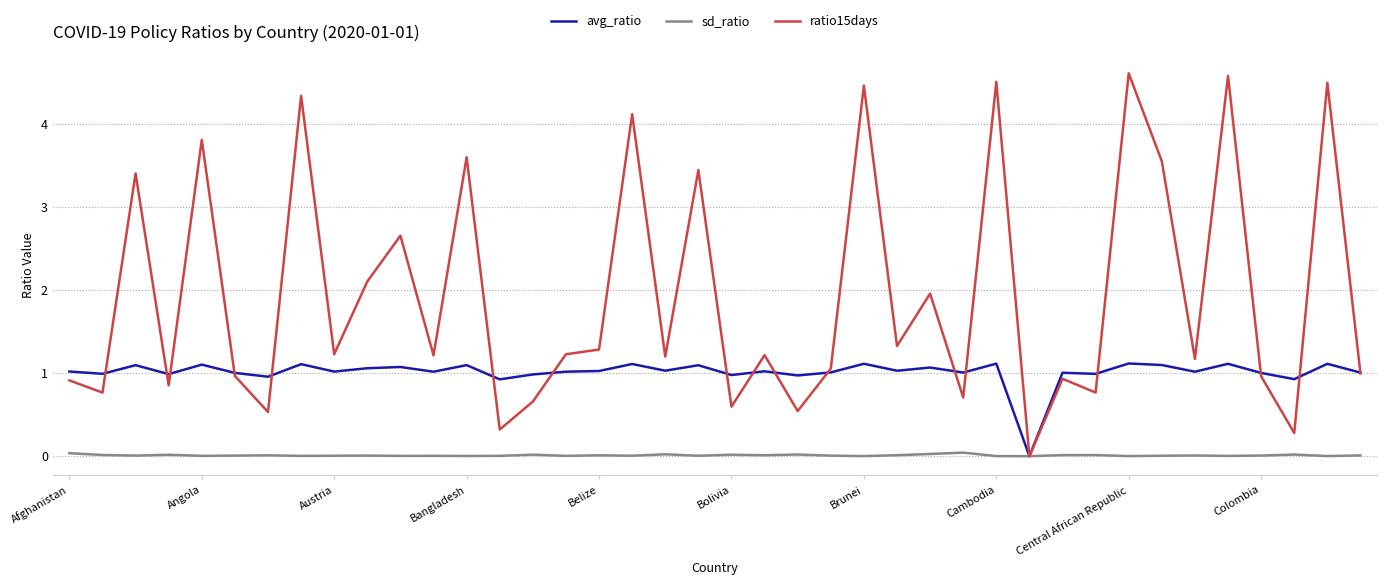

What is the maximum value shown in the chart?

4.6